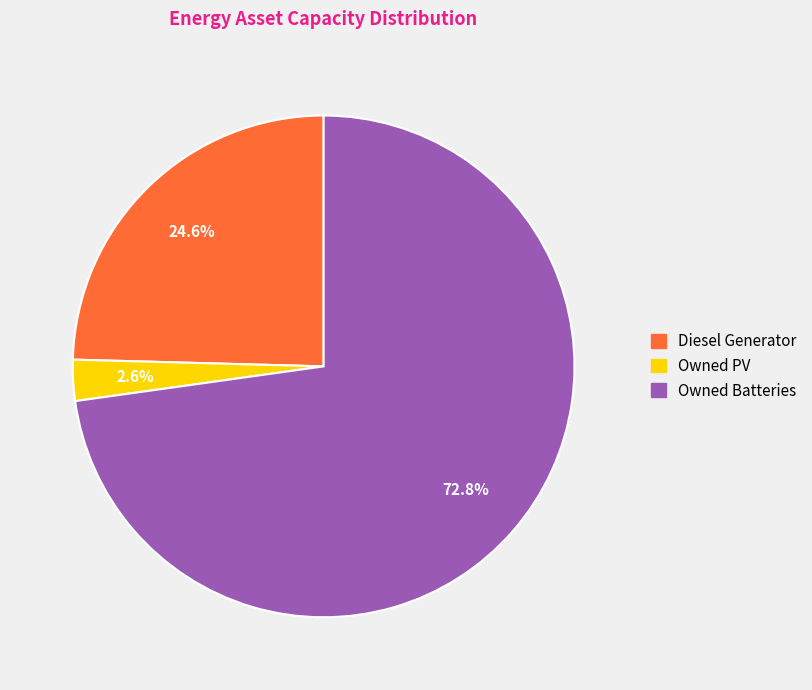

Count the number of slices in the pie.

3